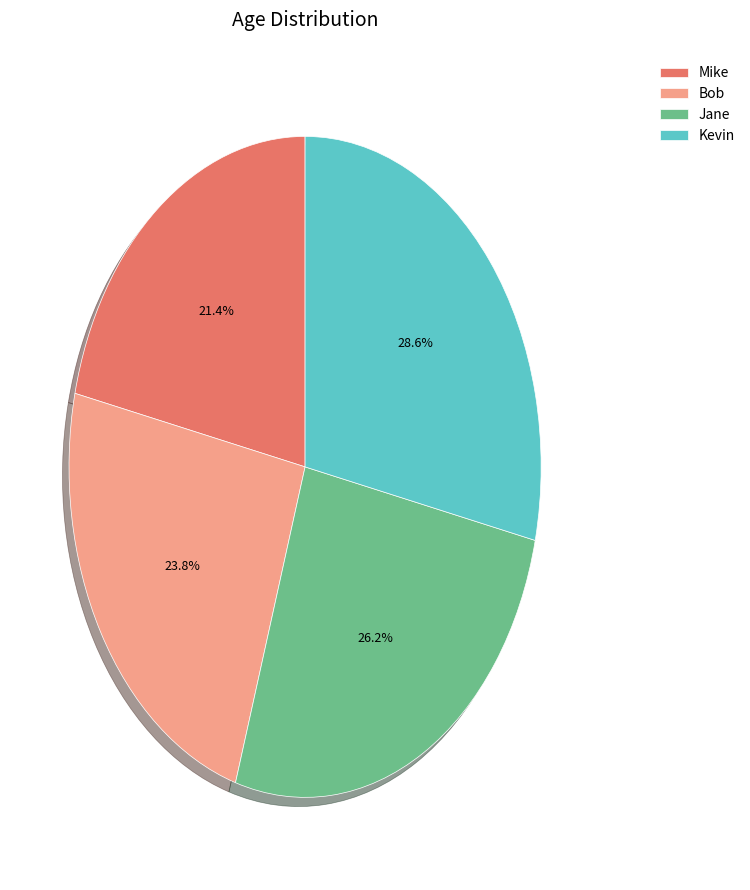

Combined, what portion of the pie is Kevin and Bob?

52.4%